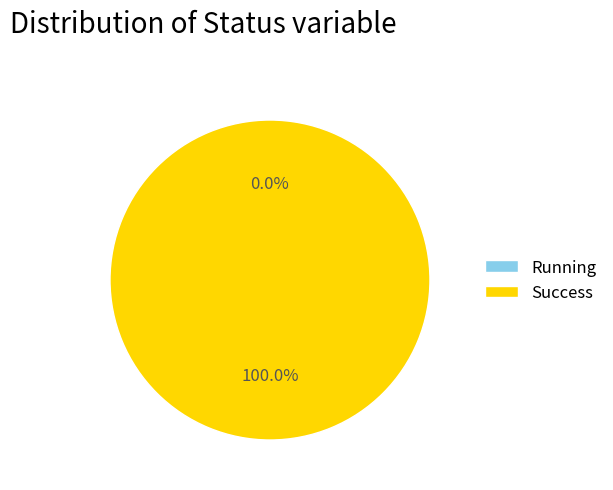

How many segments does this pie chart have?

2